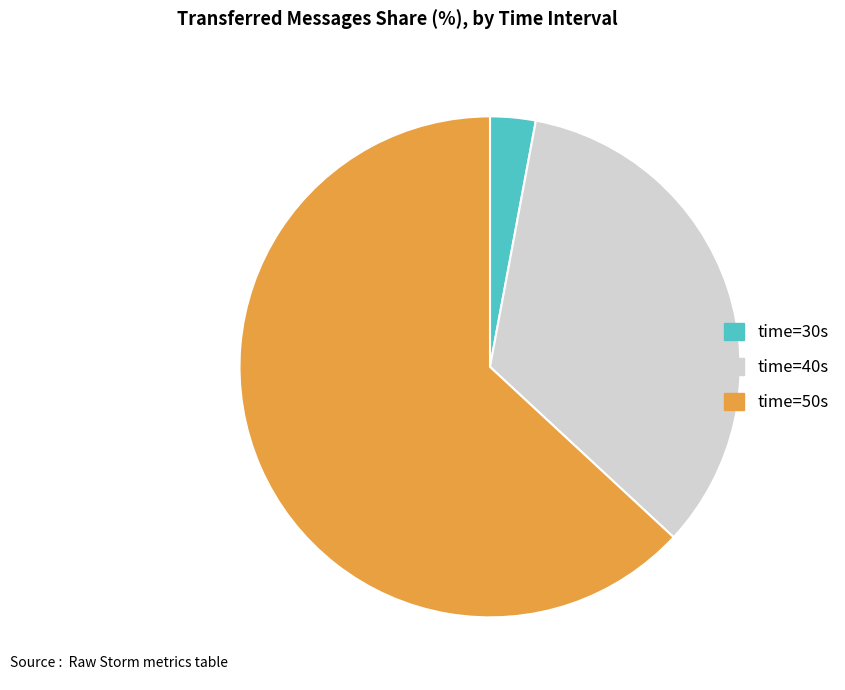

Which slice represents more than half of the pie?

time=50s